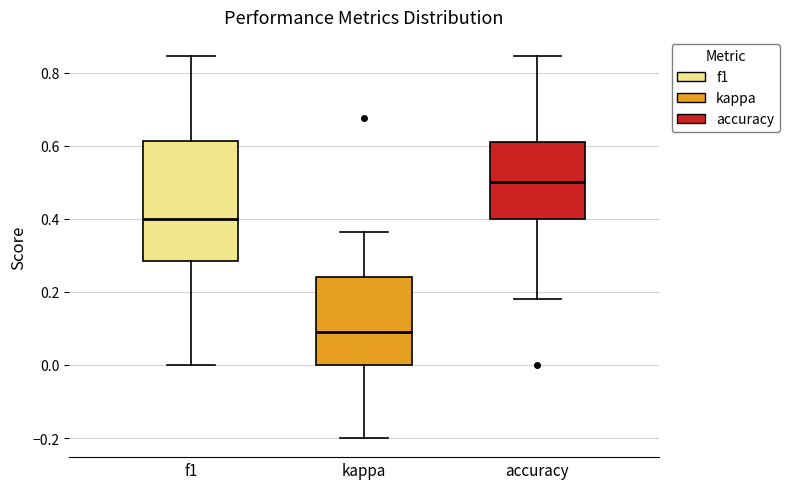

Reading left to right, read every box against the y-axis: the position of its median line, the range the box covers, and the ends of its whiskers. The values are not printed on the chart, so give them approximately, as read against the axis.

f1: median 0.40, box 0.28 to 0.62, whiskers 0.00 to 0.84
kappa: median 0.10, box 0.00 to 0.24, whiskers -0.20 to 0.36
accuracy: median 0.50, box 0.40 to 0.62, whiskers 0.18 to 0.84